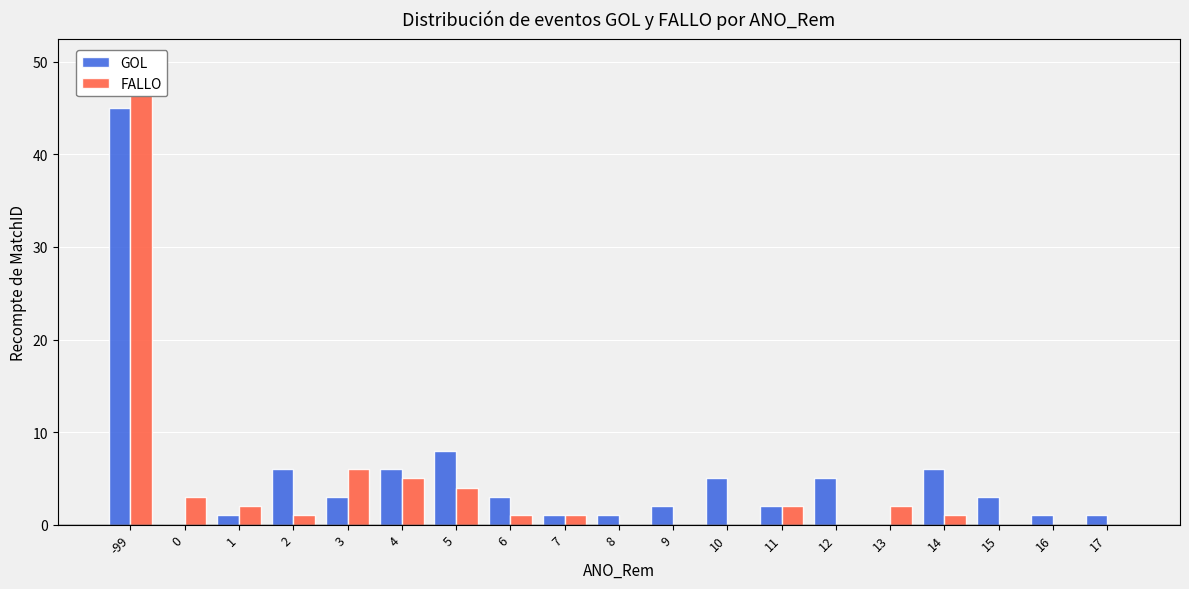

Count the number of categories in the chart.

19